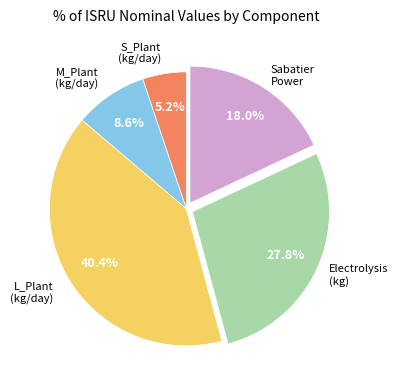

What is the total percentage of S_Plant (kg/day) and Electrolysis (kg)?

33.0%